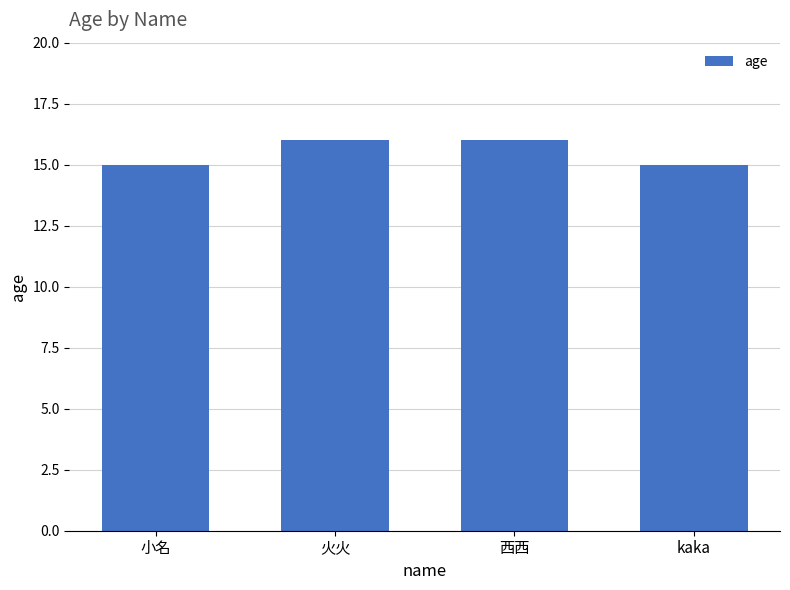

Between 火火 and kaka, which is larger?

火火